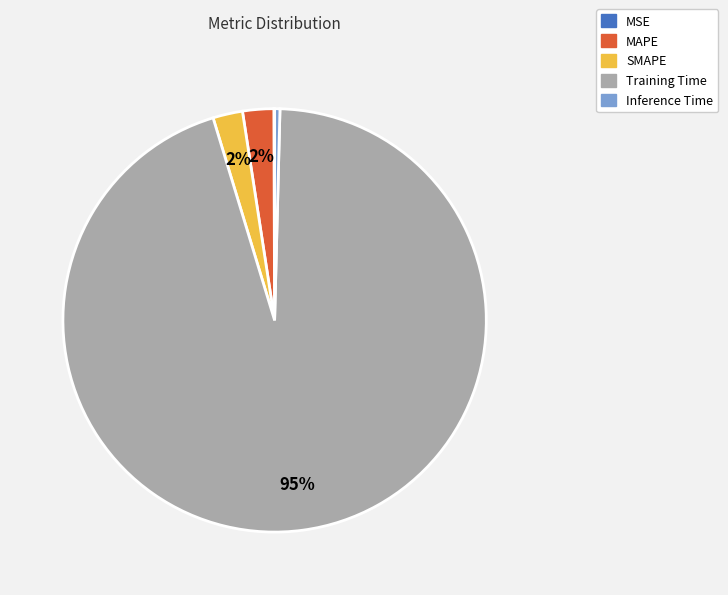

Do Inference Time and MAPE together represent more than half of the pie?

No